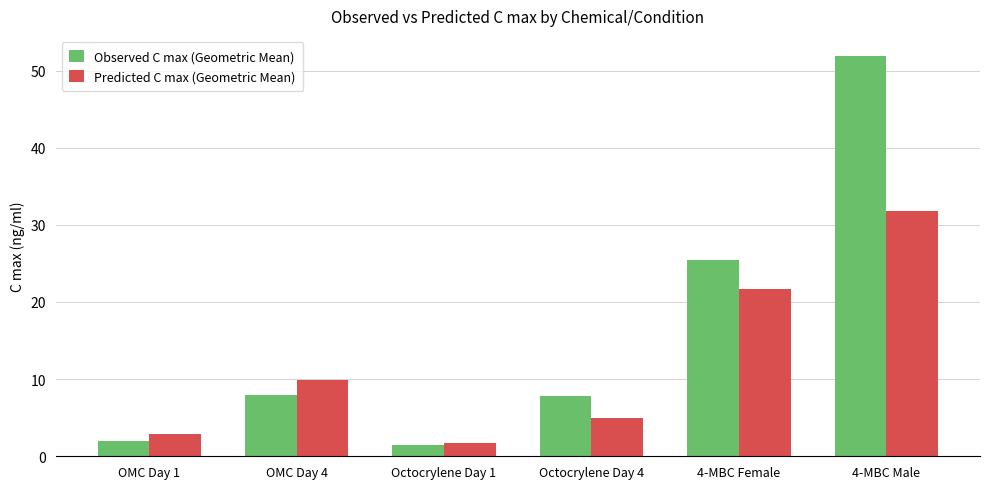

Which series has the largest range (max minus min)?

Observed C max (Geometric Mean)